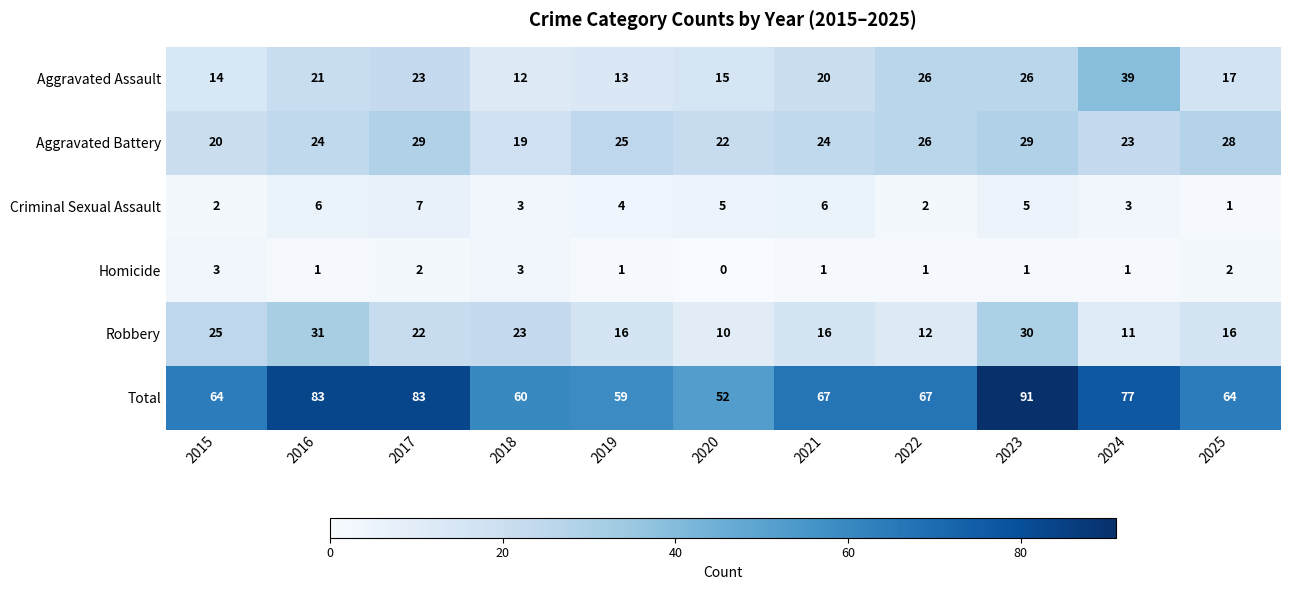

What is the minimum value for Aggravated Assault?

12